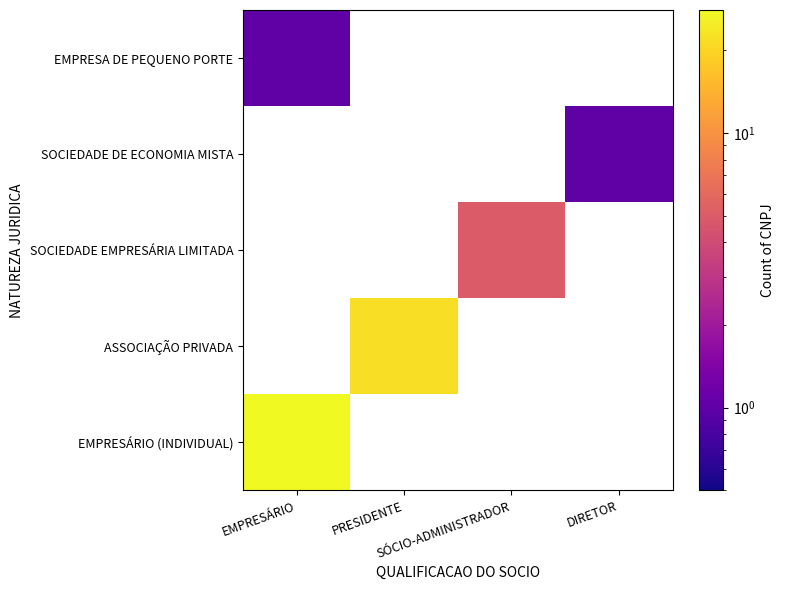

Is the value of SOCIEDADE EMPRESÁRIA LIMITADA at PRESIDENTE greater than the value of EMPRESA DE PEQUENO PORTE at EMPRESÁRIO?

No